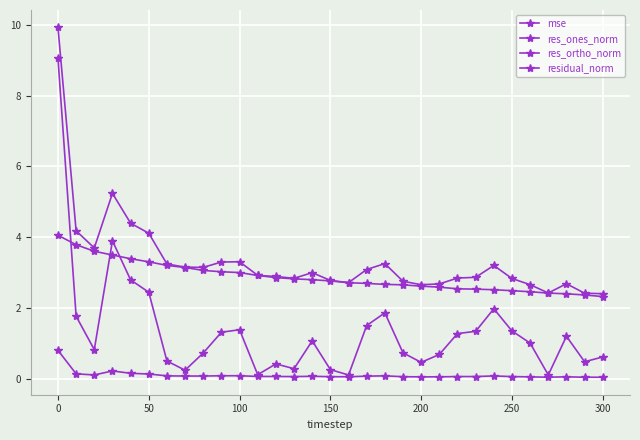

What is the difference between the second highest and second lowest values in the residual_norm series?

2.8